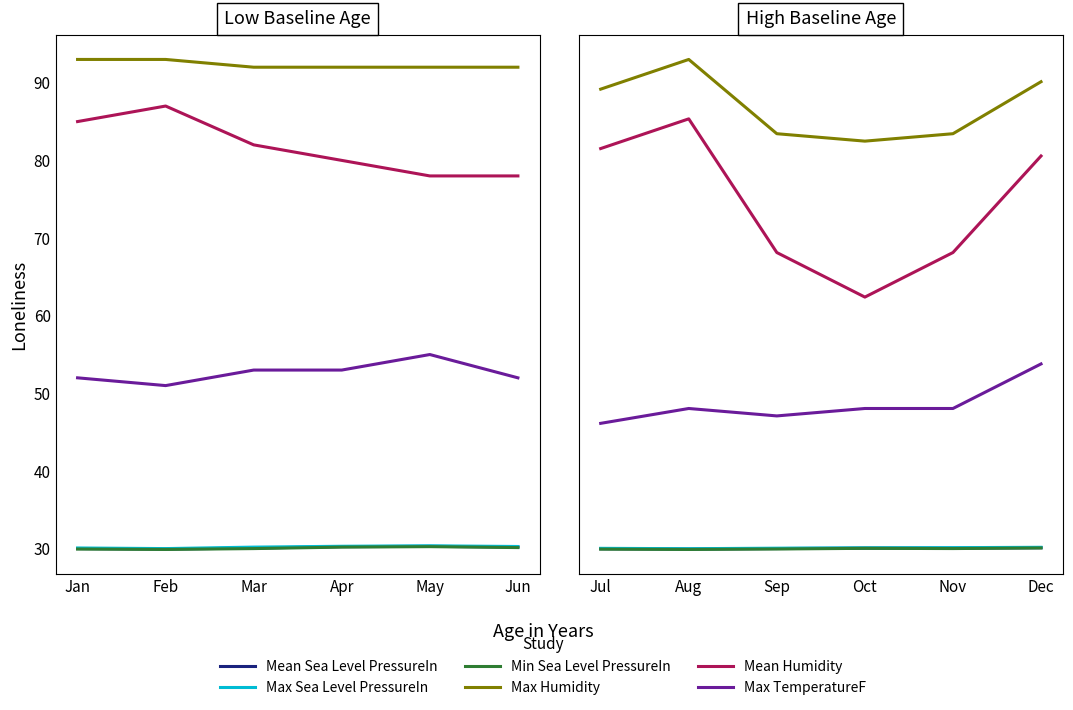

What is the difference between the maximum and second lowest values in the Min Sea Level PressureIn series?

0.2